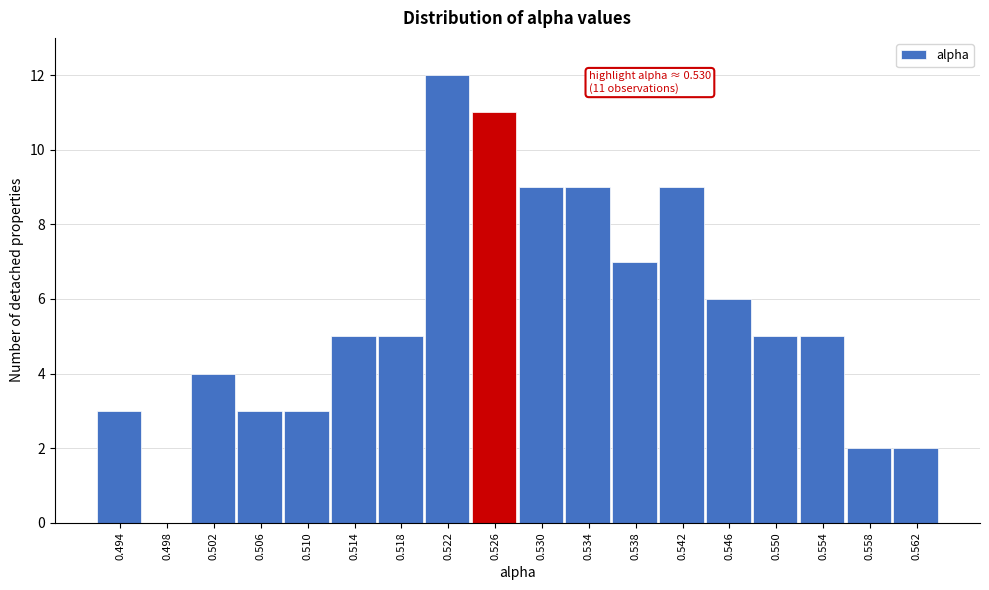

Reading right to left, transcribe all the data shown in this chart.

0.562=2	0.558=2	0.554=5	0.550=5	0.546=6	0.542=9	0.538=7	0.534=9	0.530=9	0.526=11	0.522=12	0.518=5	0.514=5	0.510=3	0.506=3	0.502=4	0.498=0	0.494=3